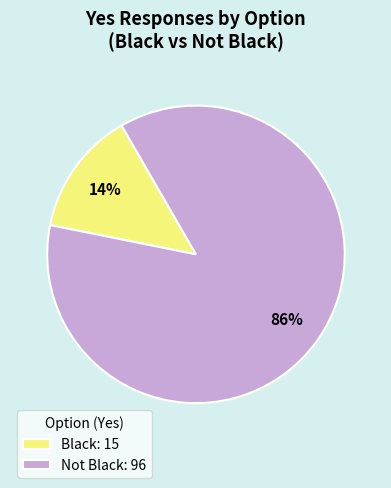

To the nearest percent, what is the average slice percentage?

50%